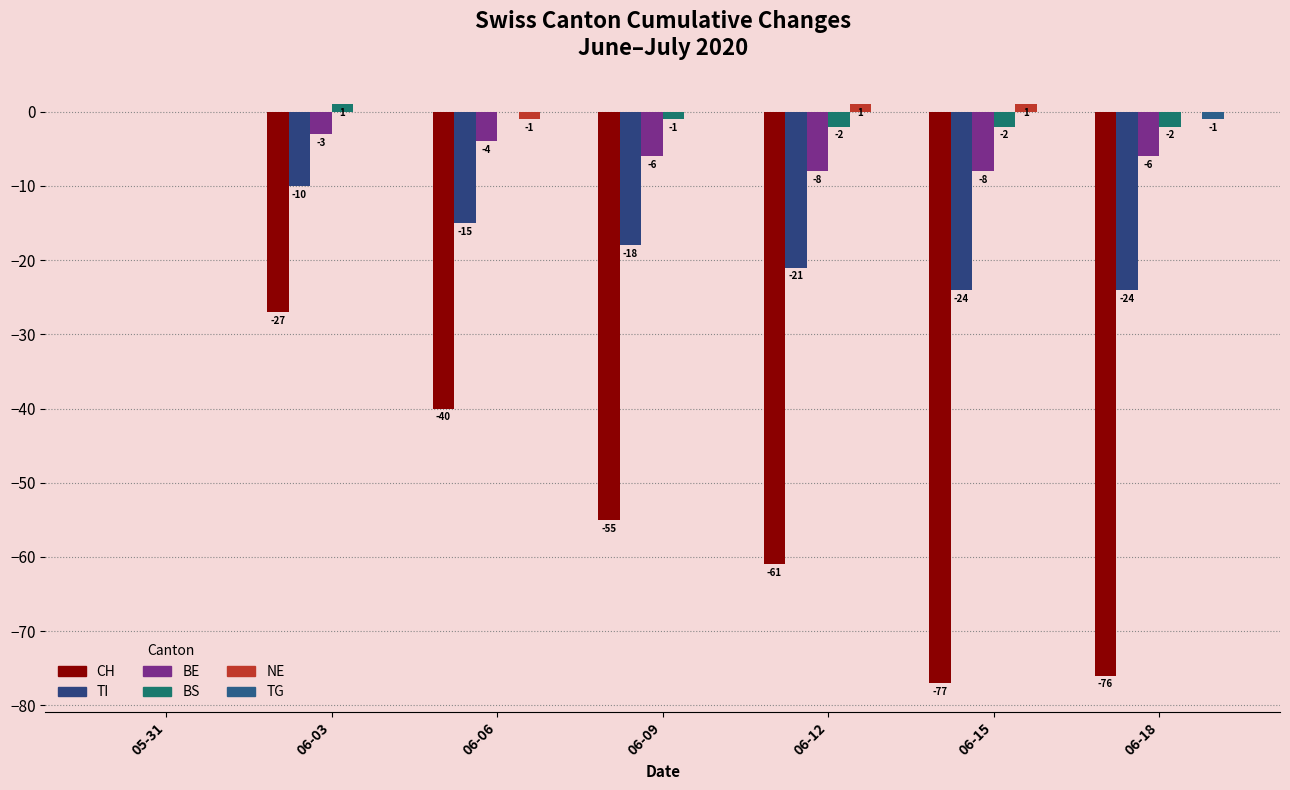

True or false: CH has a value of -55 at 06-09.

True